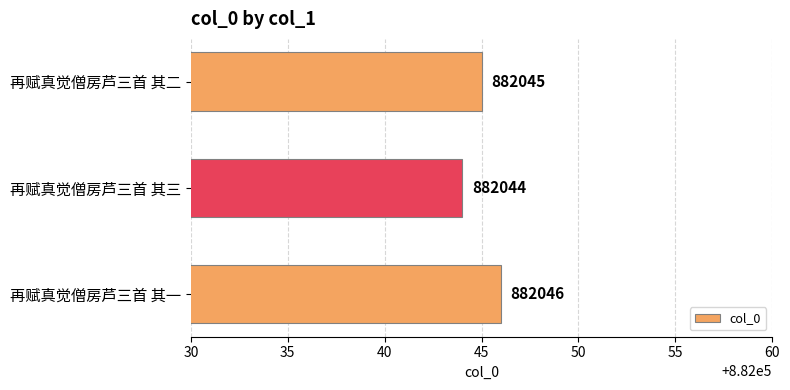

Which has a higher value, 再赋真觉僧房芦三首 其一 or 再赋真觉僧房芦三首 其二?

再赋真觉僧房芦三首 其一